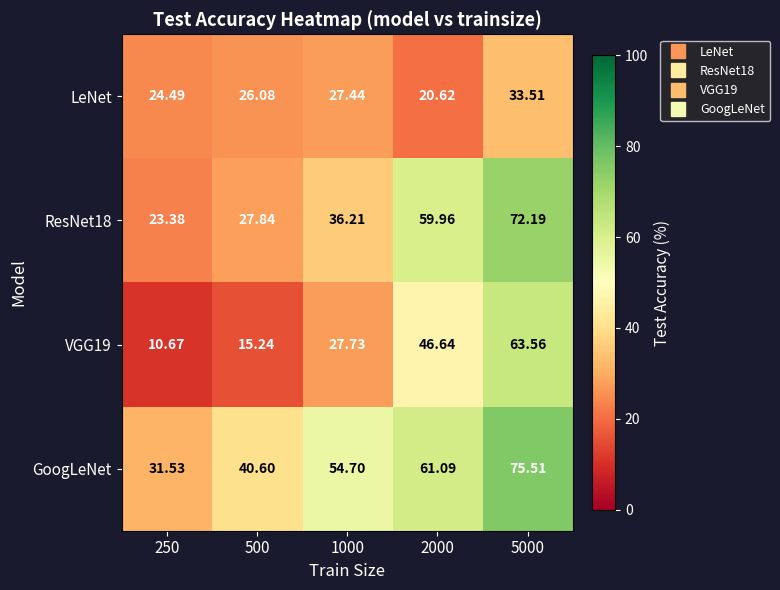

What is the maximum value shown in the chart?

75.5